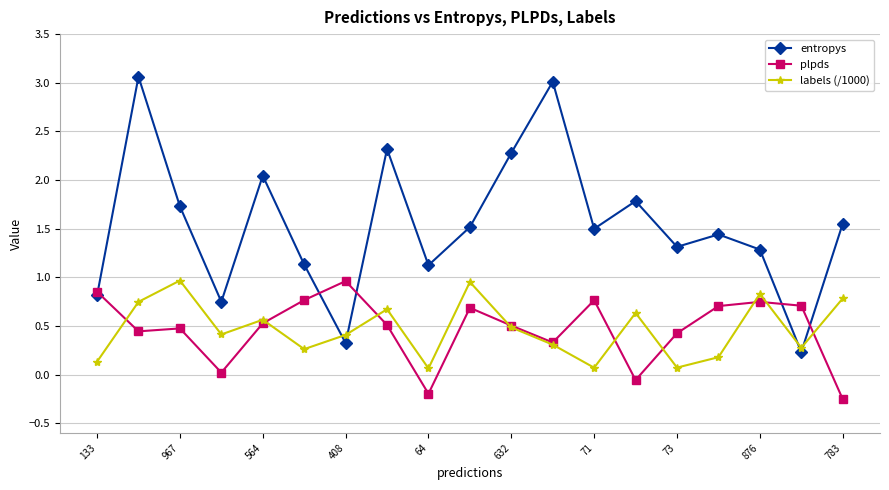

What is the greatest value displayed?

3.1